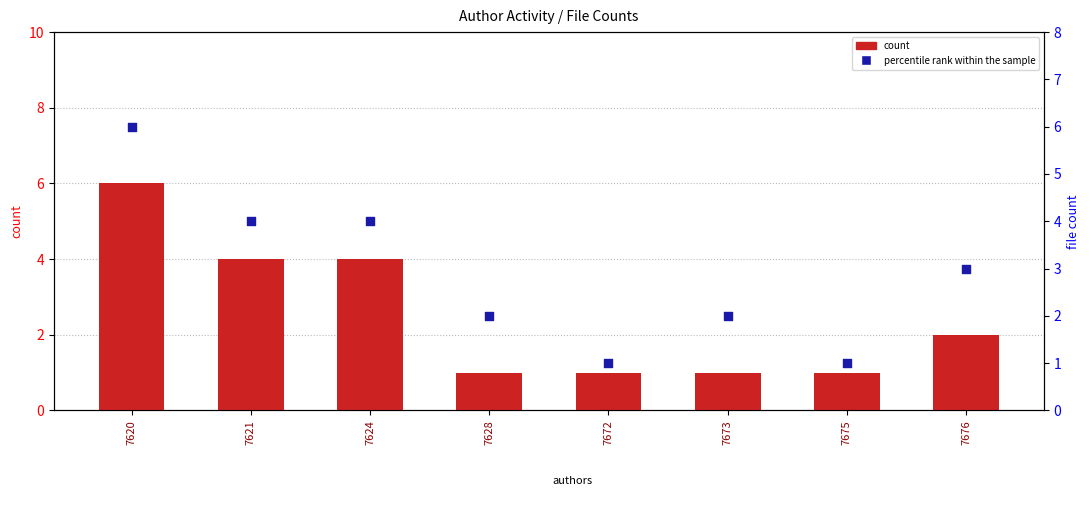

What is the total value across all series at 7628?

3